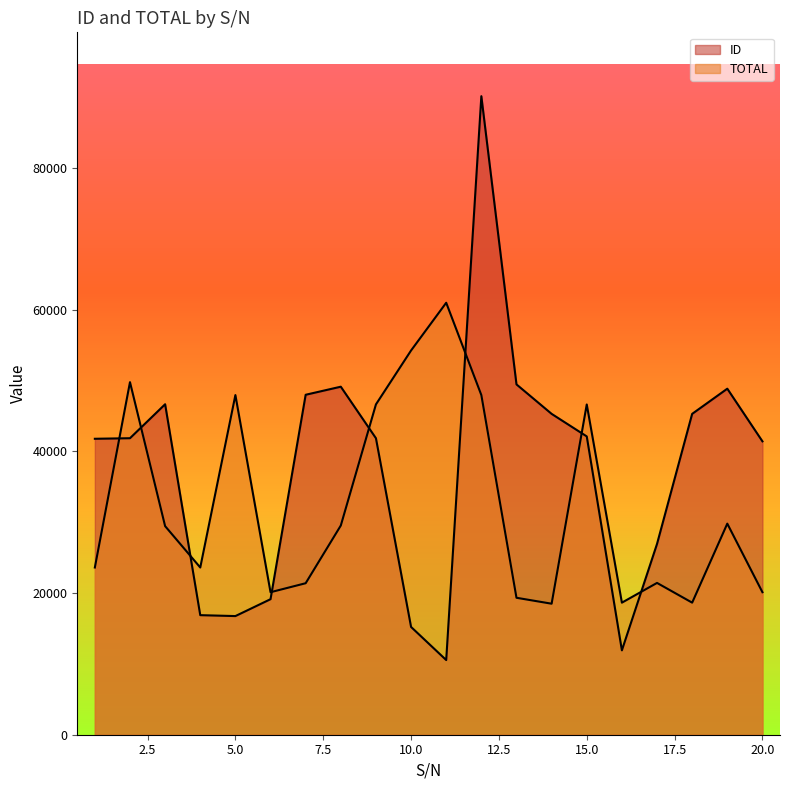

What is the spread (max minus min) of values at 13?

30119.3